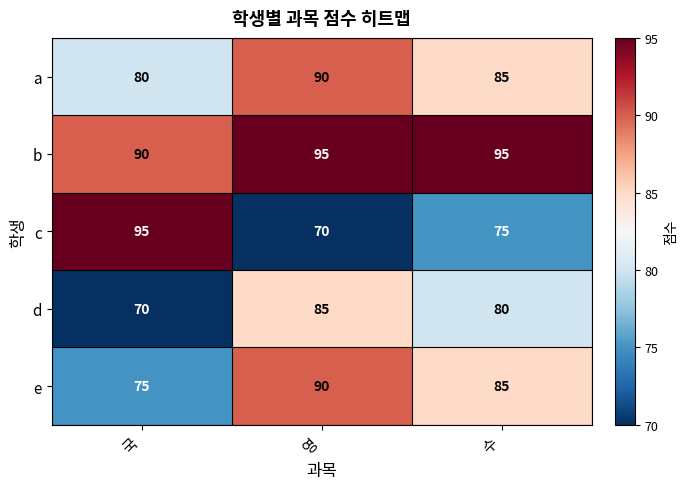

List the labels in order of d value, largest first.

영, 수, 국